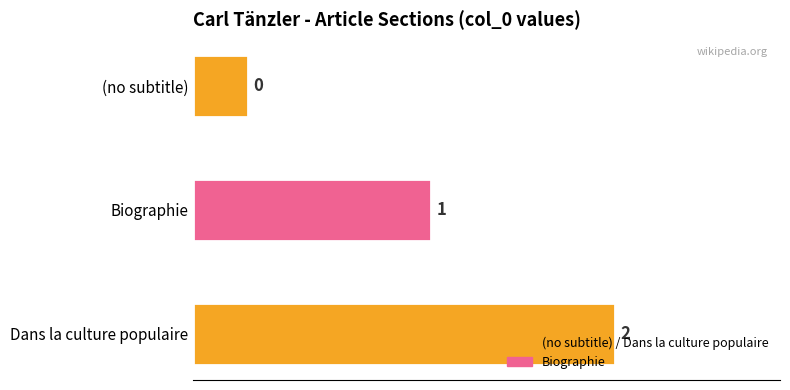

Which category has the highest value across all series?

Dans la culture populaire (row 2)